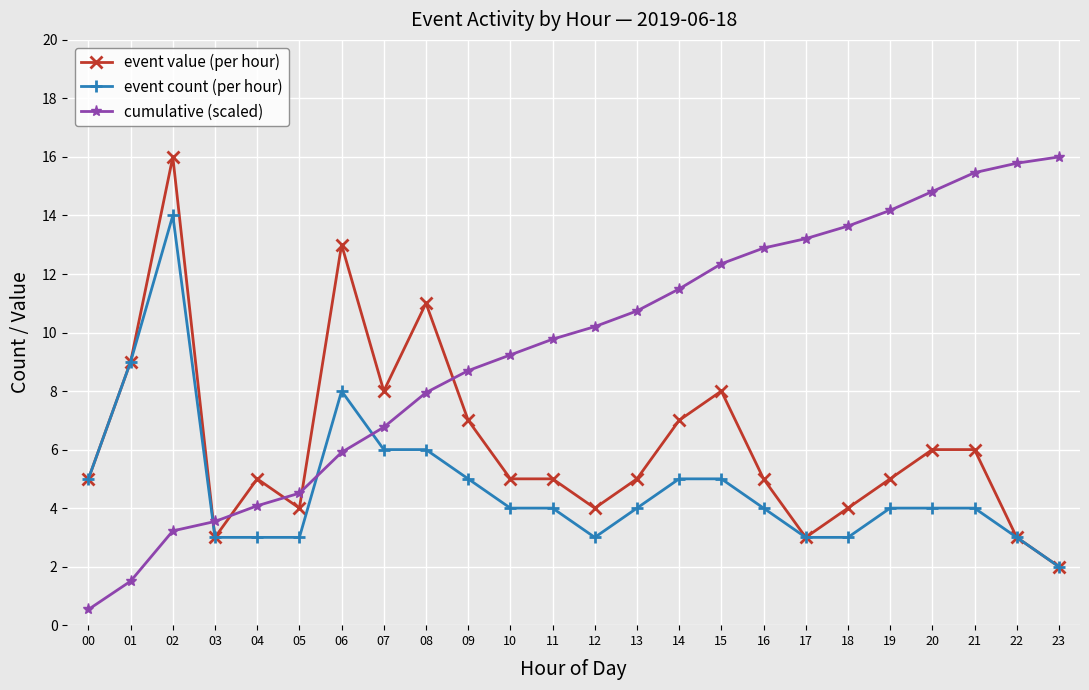

The value of event value (per hour) at 10 is 5.0. True or false?

True